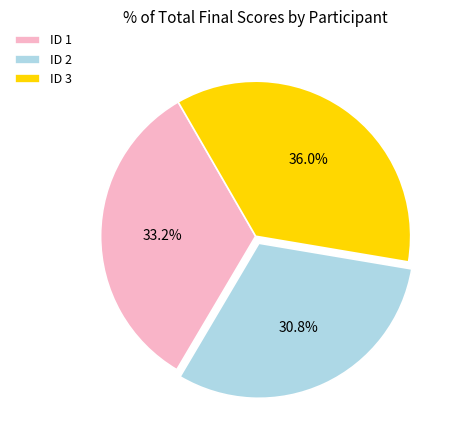

How much of the chart is everything except ID 1?

66.8%